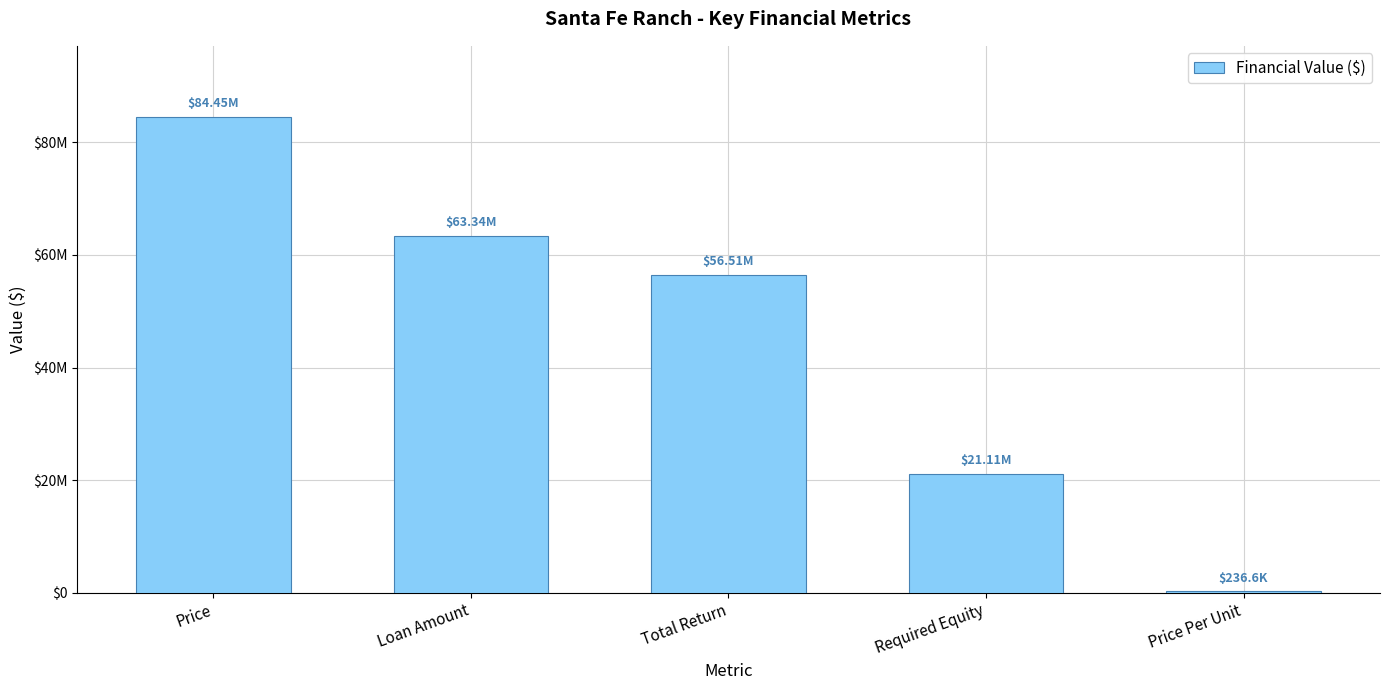

Between Price Per Unit and Required Equity, which is larger?

Required Equity